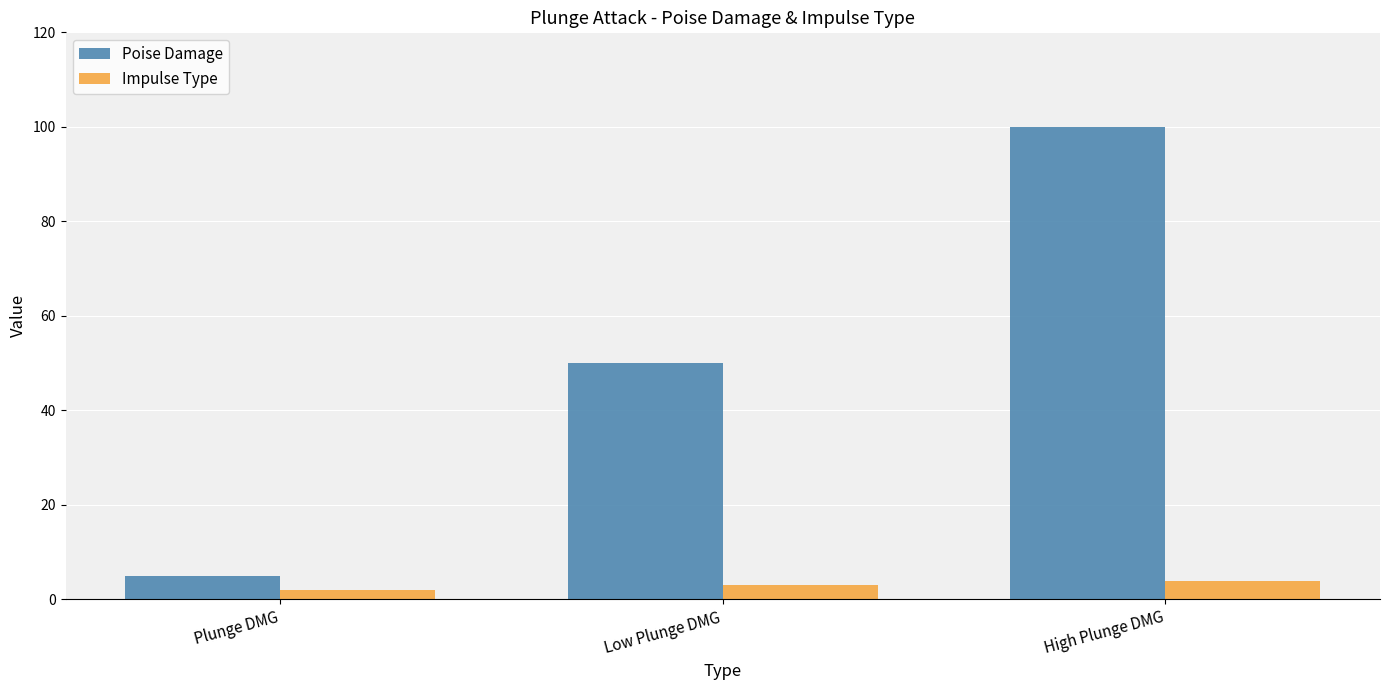

What is the difference between the maximum and minimum values in the Poise Damage series?

95